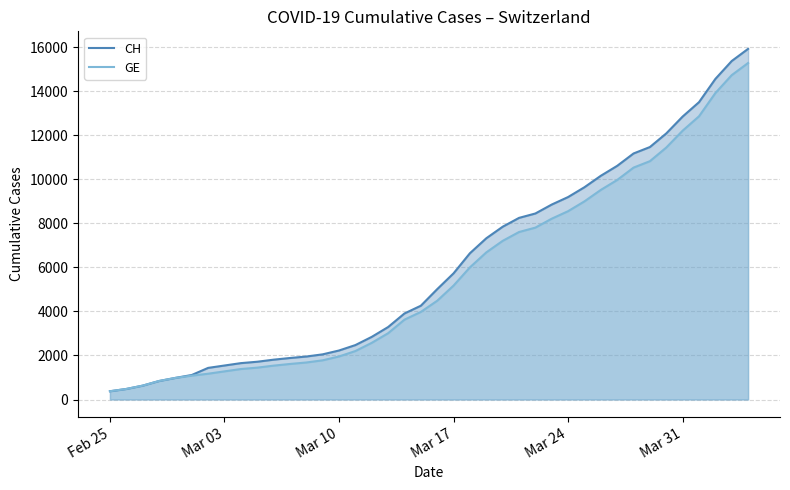

What is the minimum value for CH?

375